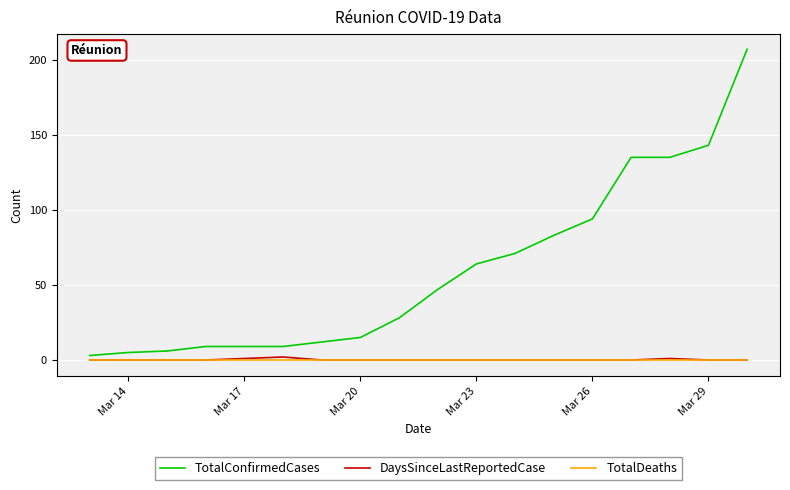

What are all the series names shown in the legend?

TotalConfirmedCases, DaysSinceLastReportedCase, TotalDeaths